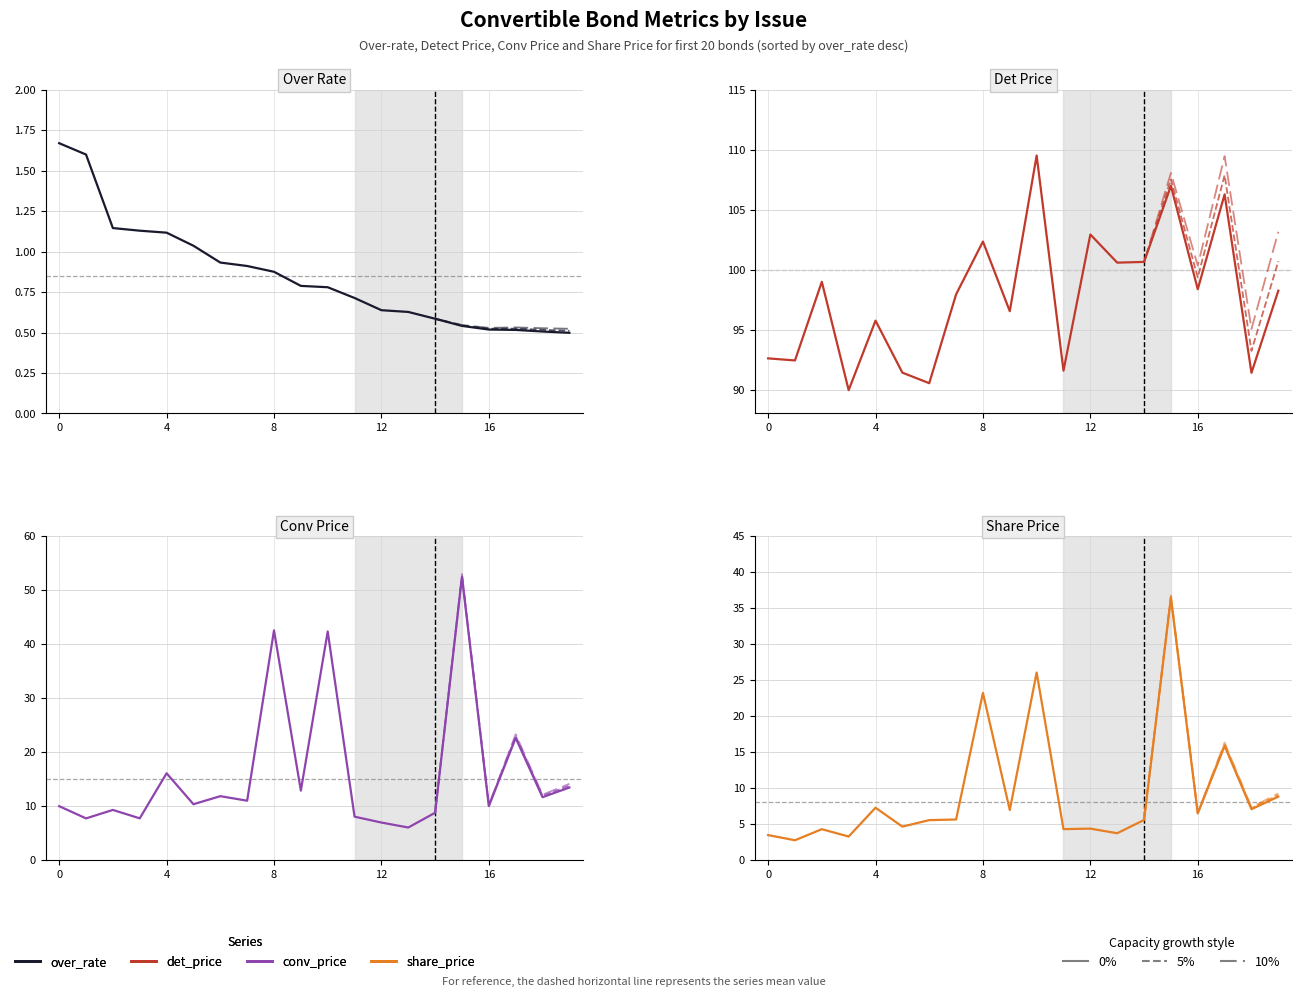

Which has a higher value, 17 or 3?

3